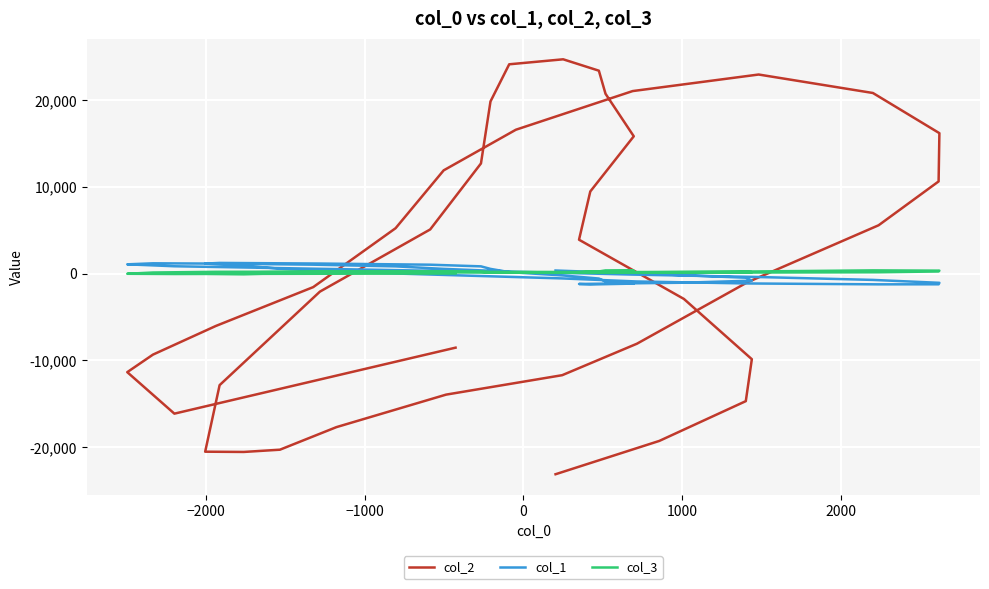

How many values in the col_1 series are below 168?

20